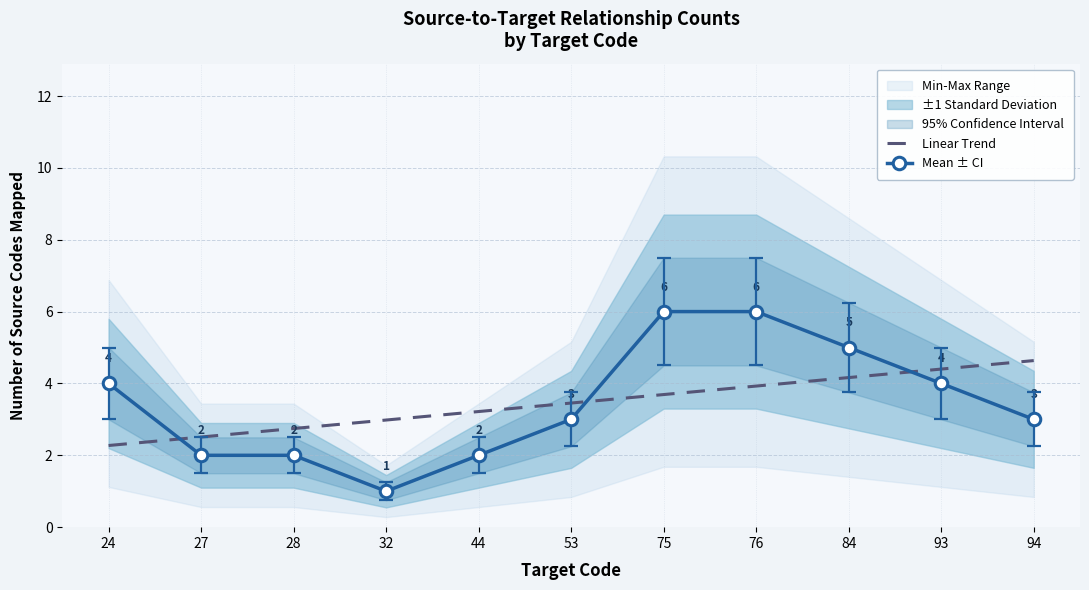

Which series has the largest range (max minus min)?

Mean ± CI